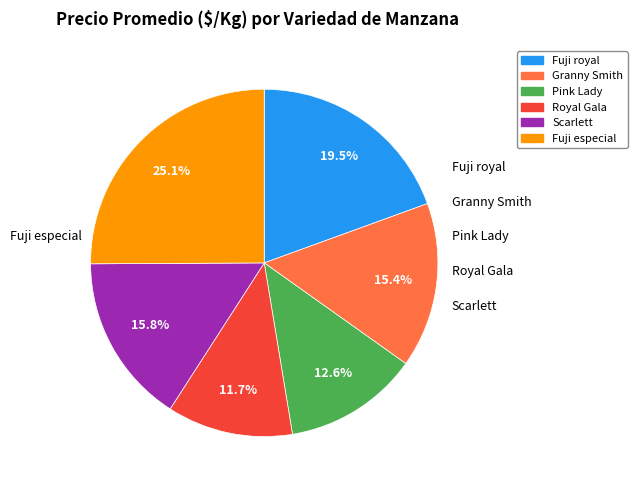

To the nearest percent, what is the difference between the Granny Smith and Fuji especial slice percentages?

10%